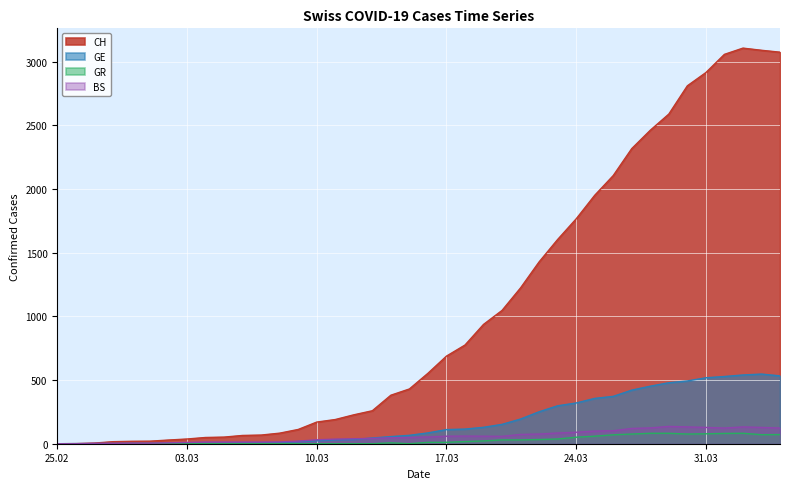

What is the difference between the maximum and minimum values in the CH series?

3107